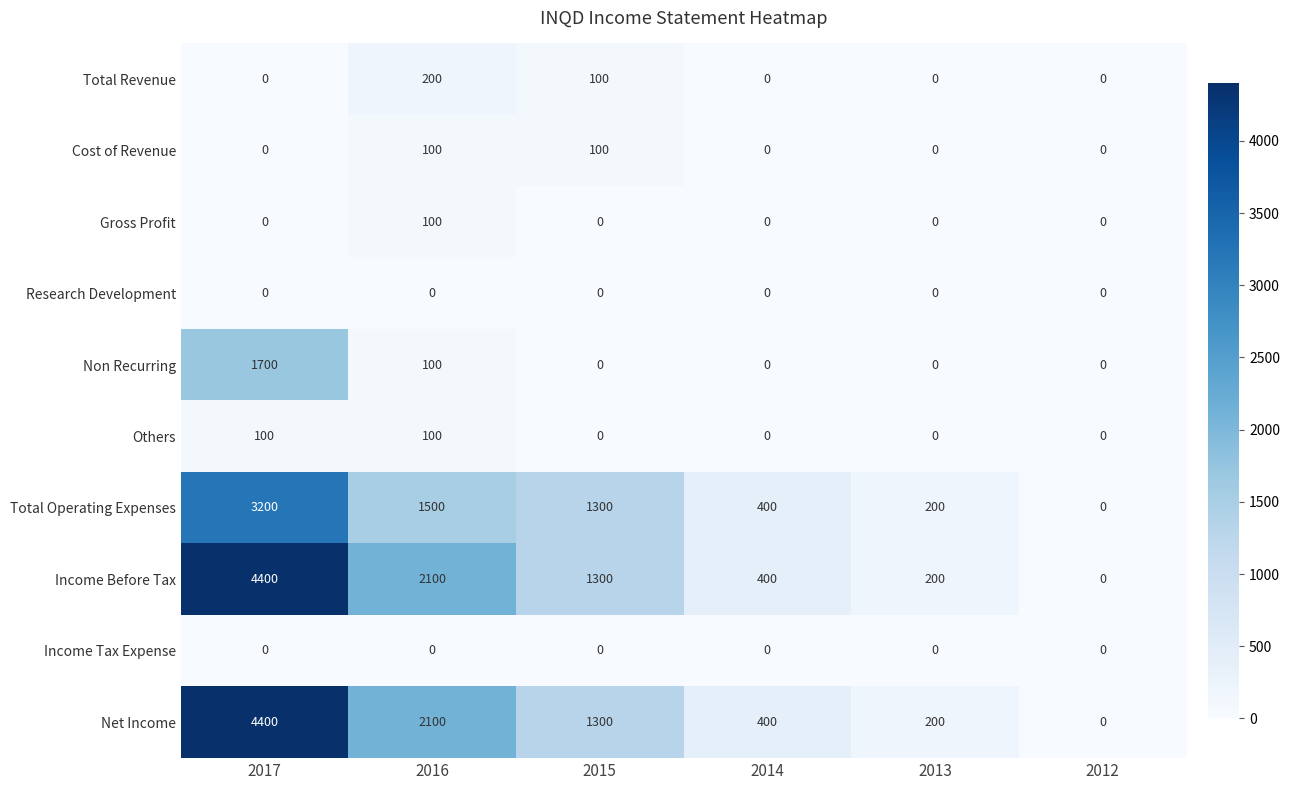

List the labels in order of Net Income value, largest first.

2017, 2016, 2015, 2014, 2013, 2012